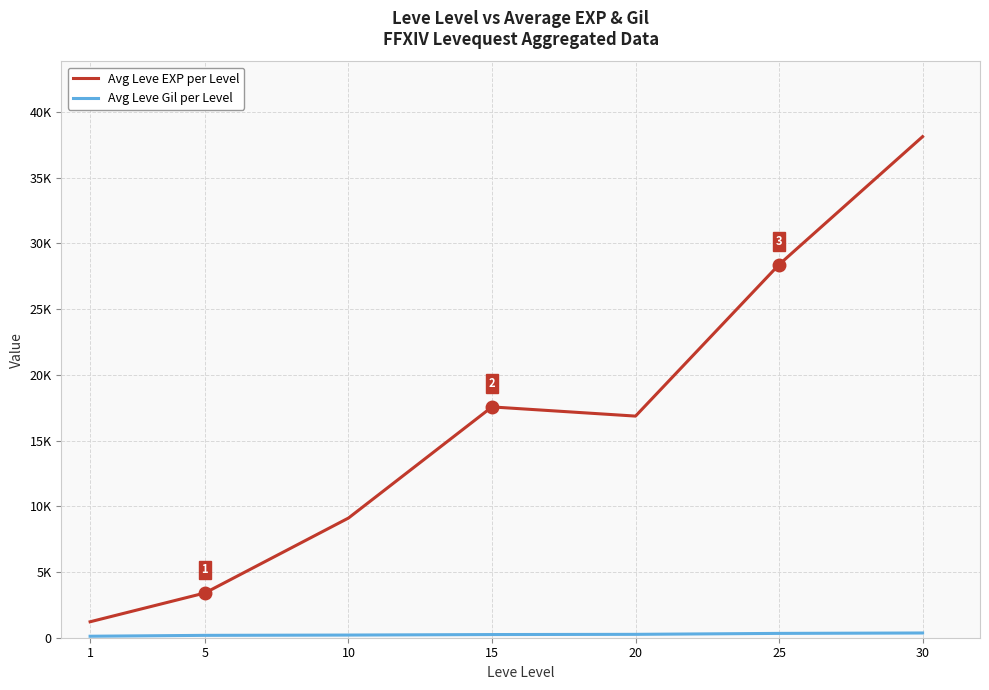

True or false: Avg Leve EXP per Level has a value of 27356.1 at 15.

False